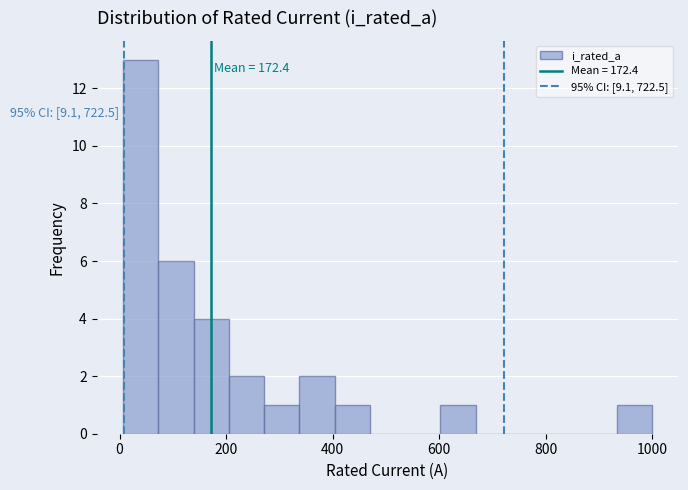

Read against the x-axis, roughly where is the centre of the tallest bar?

40